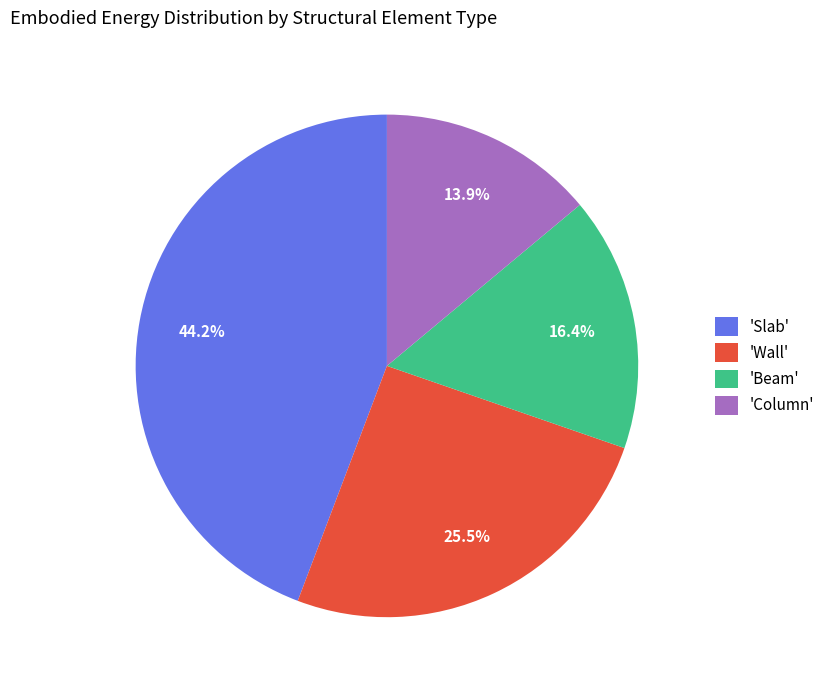

To the nearest percent, what is the difference between the largest and smallest slice percentages?

30%